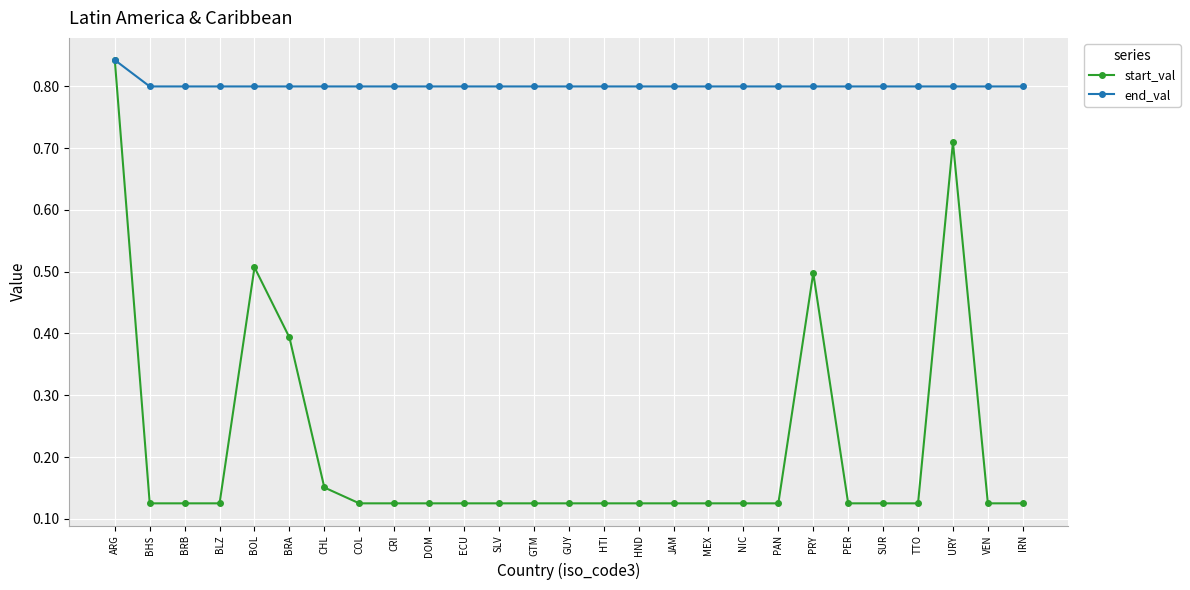

Is it true that end_val equals 0.3 at PAN?

False